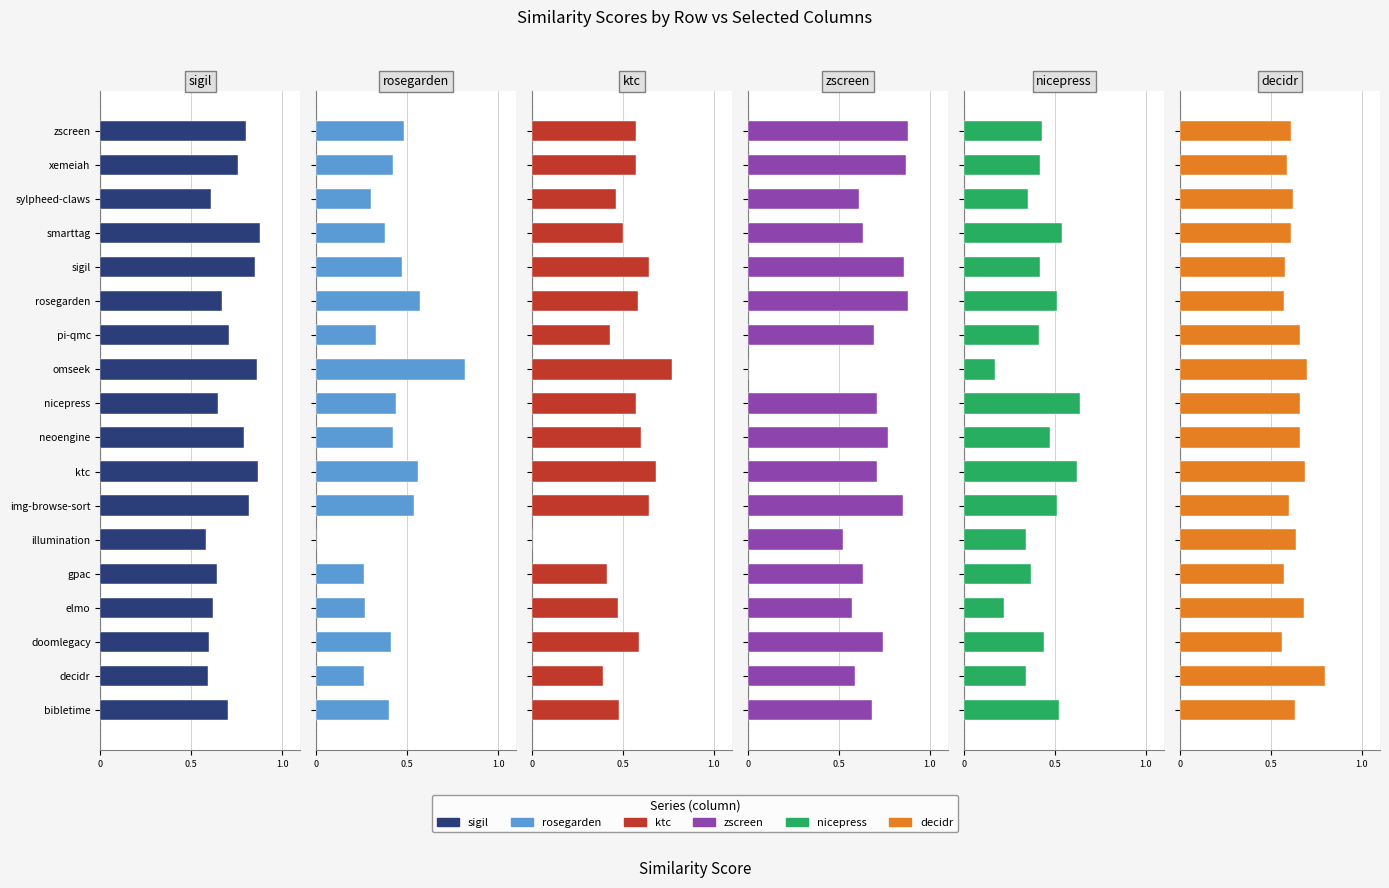

True or false: rosegarden.csv has a value of 0.8 at img-browse-sort.

False